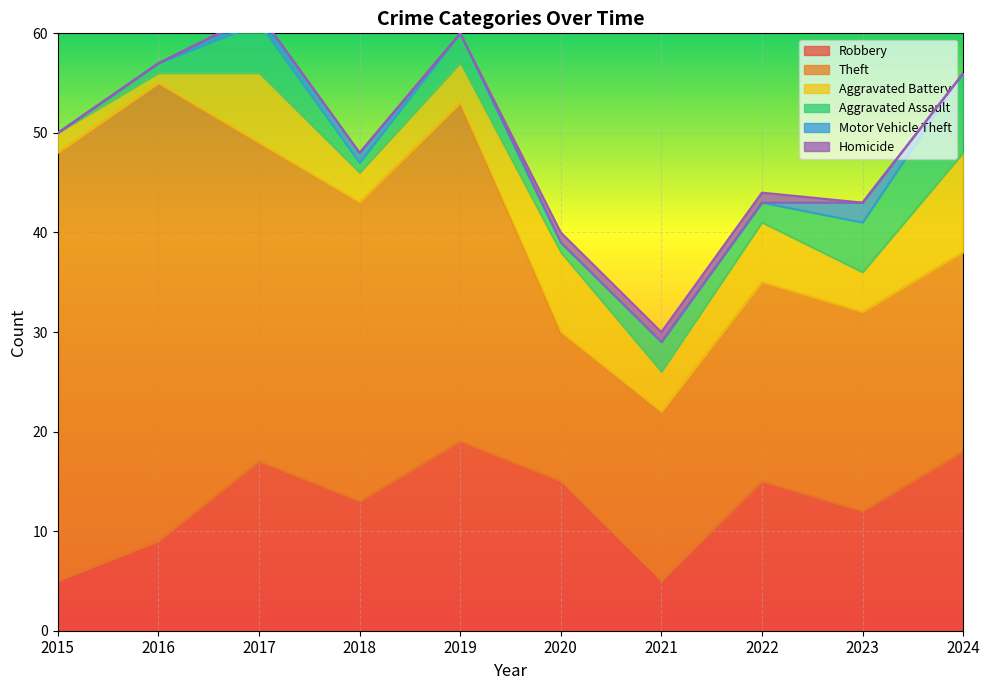

List the series in order of their peak value, highest first.

Theft, Robbery, Aggravated Battery, Aggravated Assault, Motor Vehicle Theft, Homicide